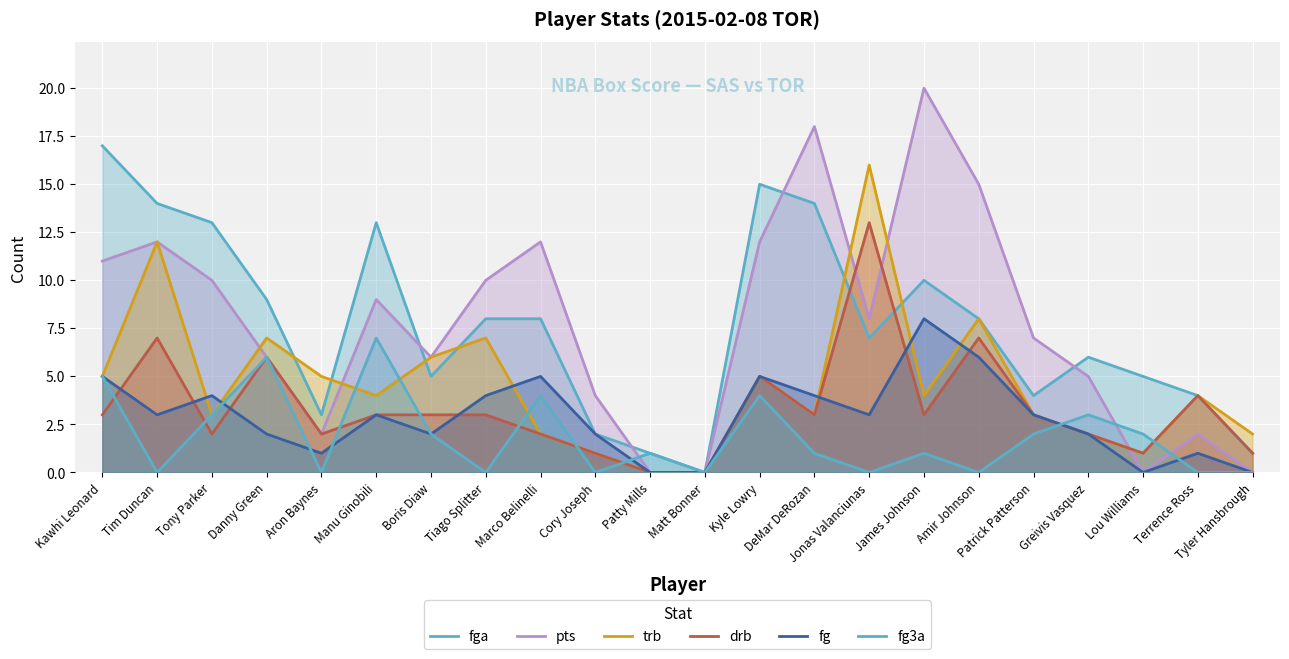

List the labels in order of pts value, smallest first.

Patty Mills, Matt Bonner, Lou Williams, Tyler Hansbrough, Aron Baynes, Terrence Ross, Cory Joseph, Greivis Vasquez, Danny Green, Boris Diaw, Patrick Patterson, Jonas Valanciunas, Manu Ginobili, Tony Parker, Tiago Splitter, Kawhi Leonard, Tim Duncan, Marco Belinelli, Kyle Lowry, Amir Johnson, DeMar DeRozan, James Johnson